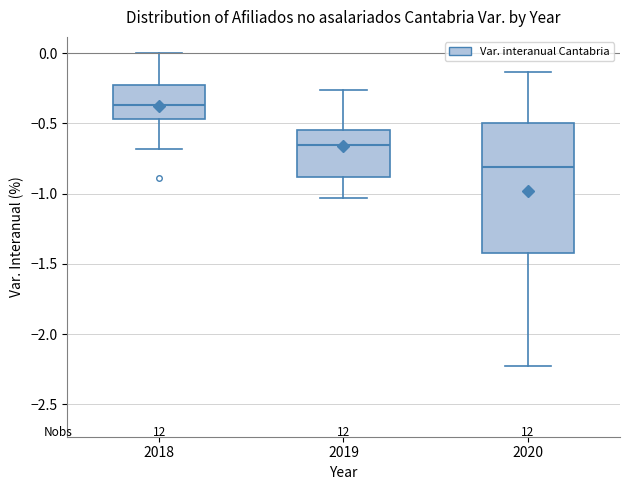

Reading left to right, read every box against the y-axis: the position of its median line, the range the box covers, and the ends of its whiskers. The values are not printed on the chart, so give them approximately, as read against the axis.

2018: median -0.35, box -0.45 to -0.20, whiskers -0.70 to 0.00
2019: median -0.65, box -0.90 to -0.55, whiskers -1.05 to -0.25
2020: median -0.80, box -1.40 to -0.50, whiskers -2.25 to -0.15